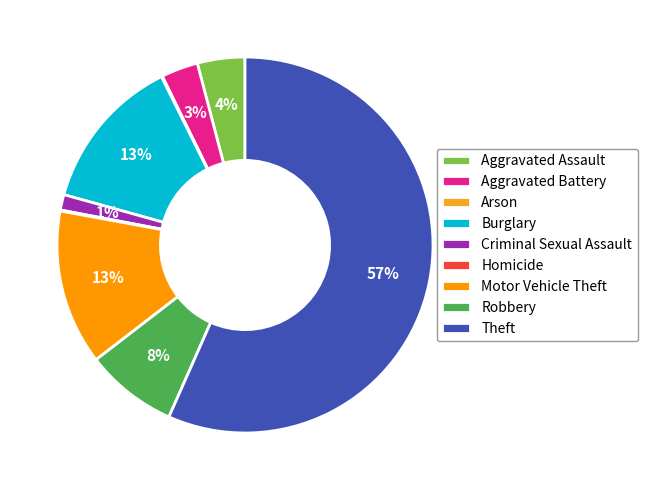

Does Burglary account for over 50% of the chart?

No